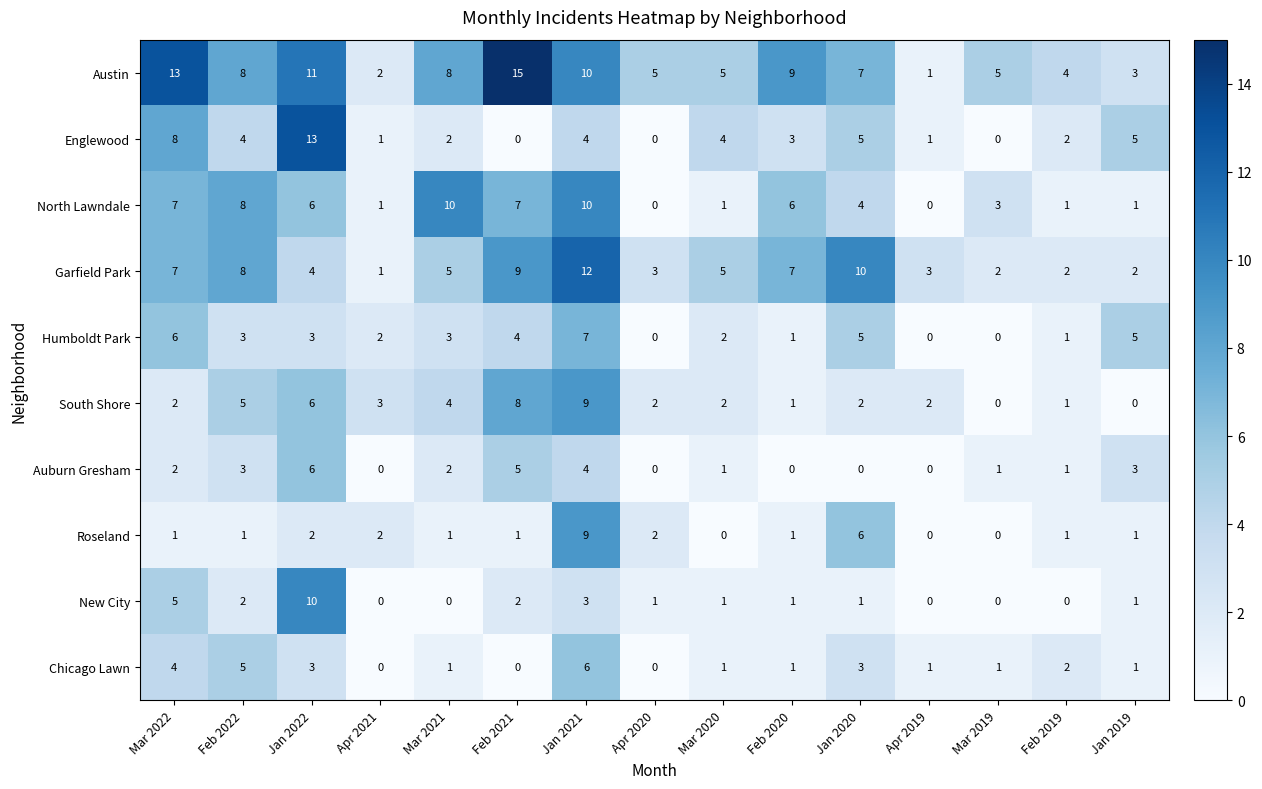

What is the difference between the Englewood values at Feb 2020 and Mar 2022?

5